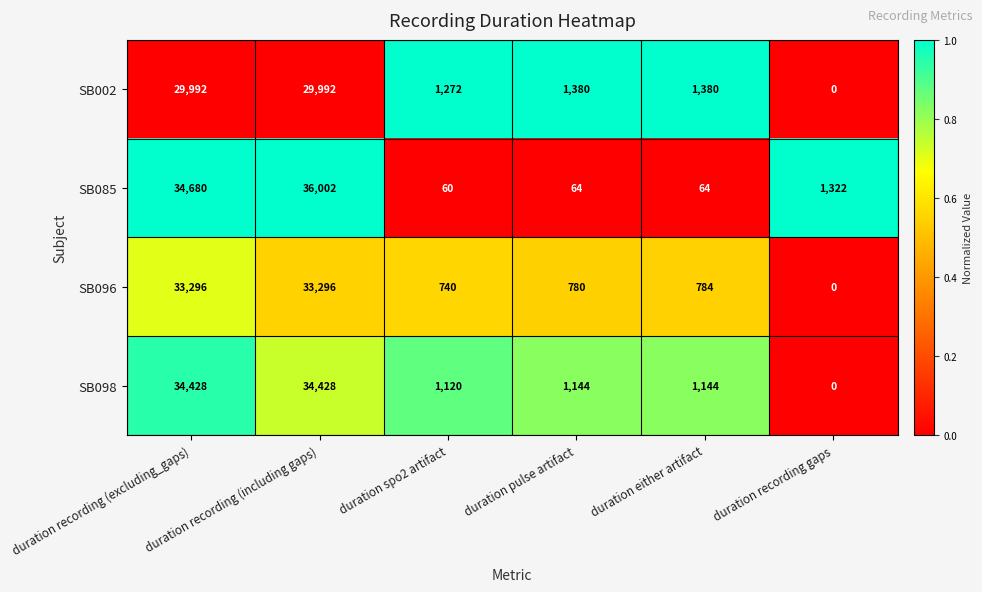

What is the sum of all SB002 values?

64016